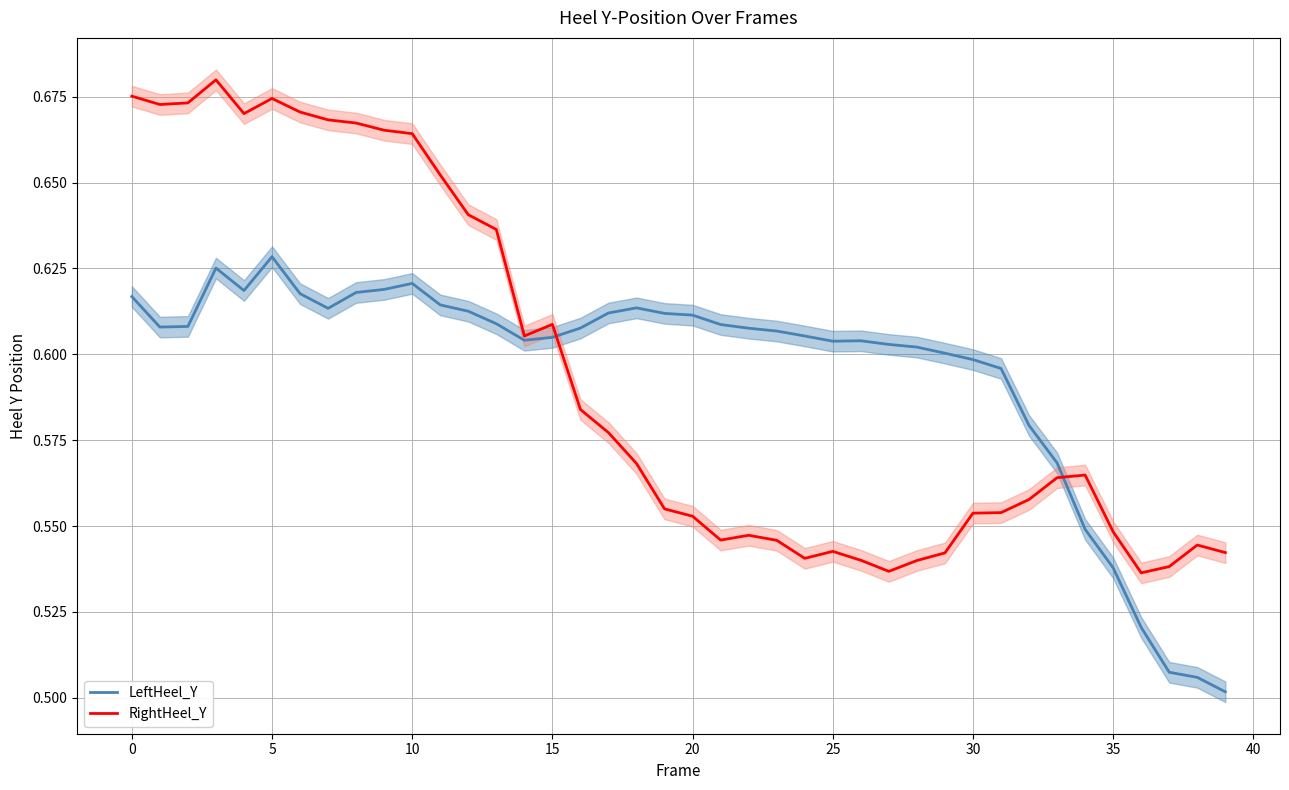

True or false: RightHeel_Y and LeftHeel_Y cross at least once.

True